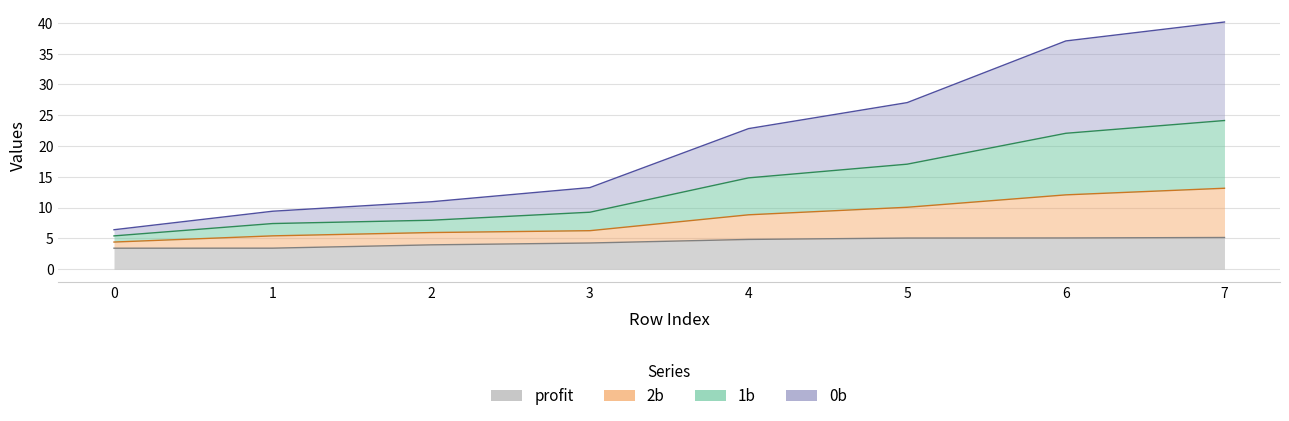

What is the difference between the maximum and minimum values in the 2b series?

8.7